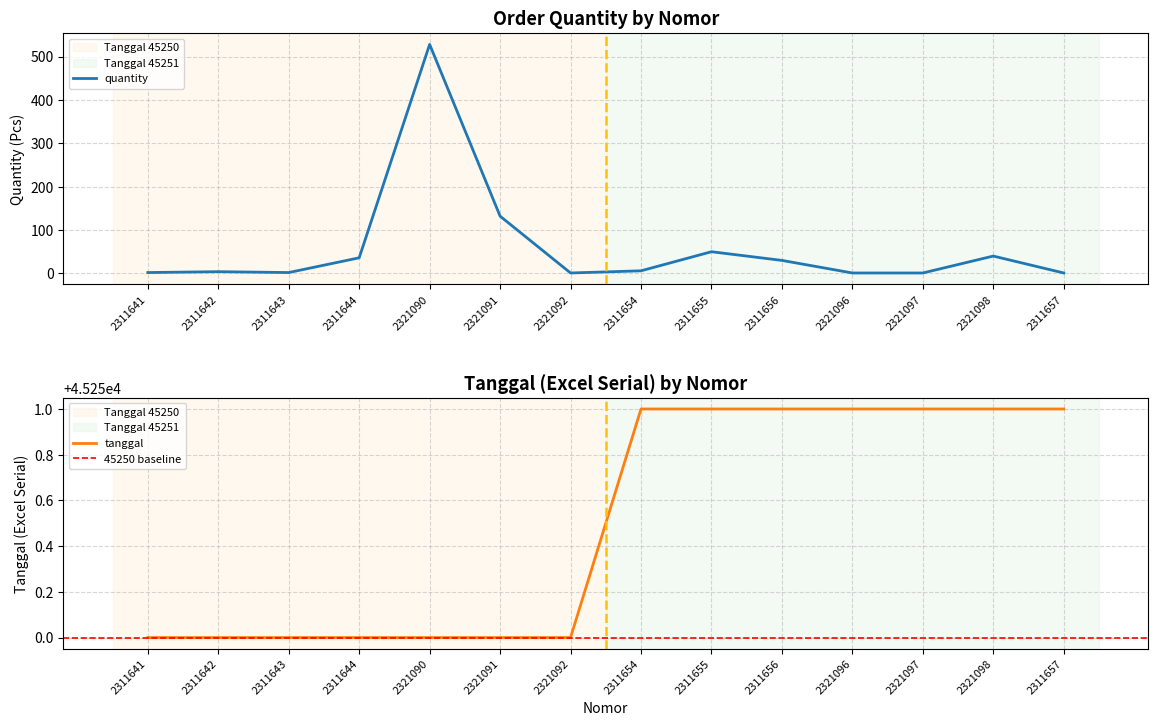

What is the difference between the quantity values at 2311655 and 2321091?

82